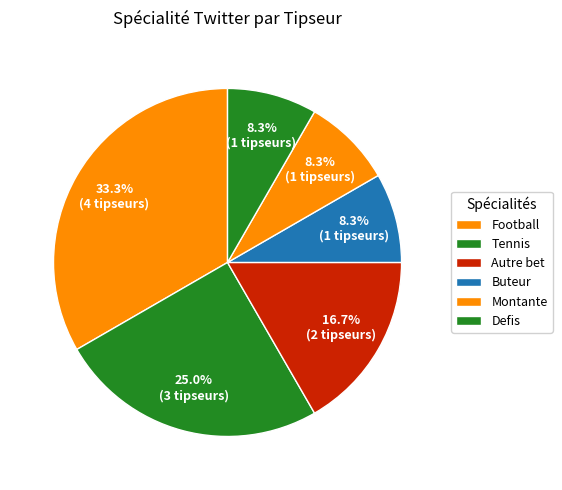

What is the largest slice in the pie chart?

Football